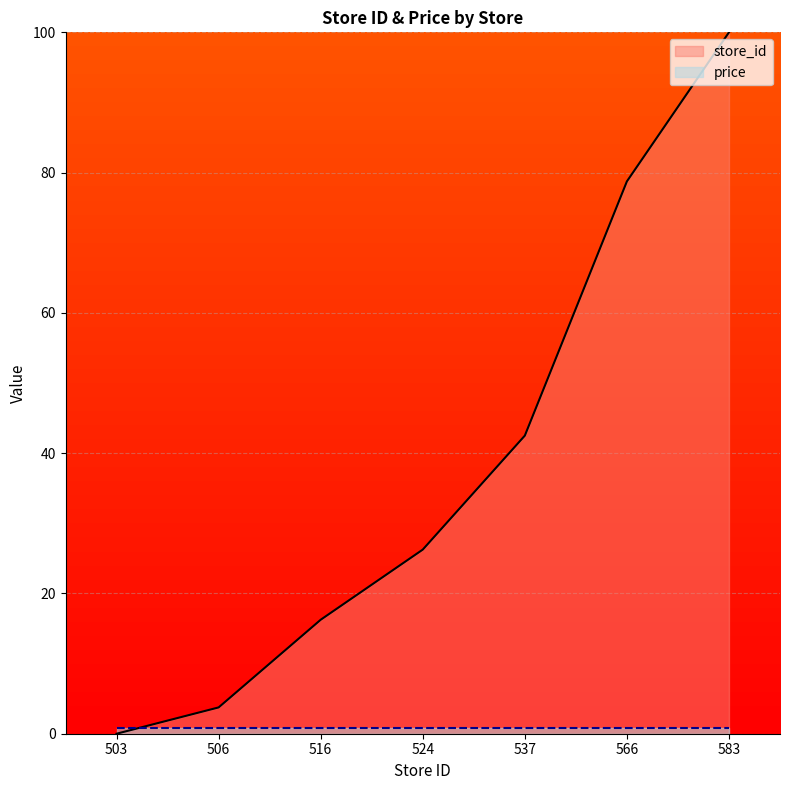

Which label corresponds to the smallest value in the chart?

503